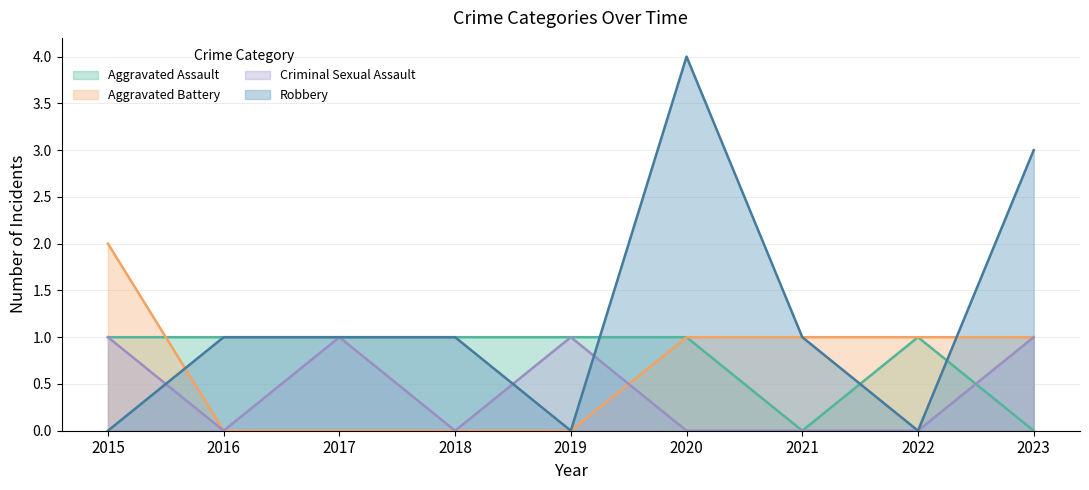

Count the number of data series in this chart.

4